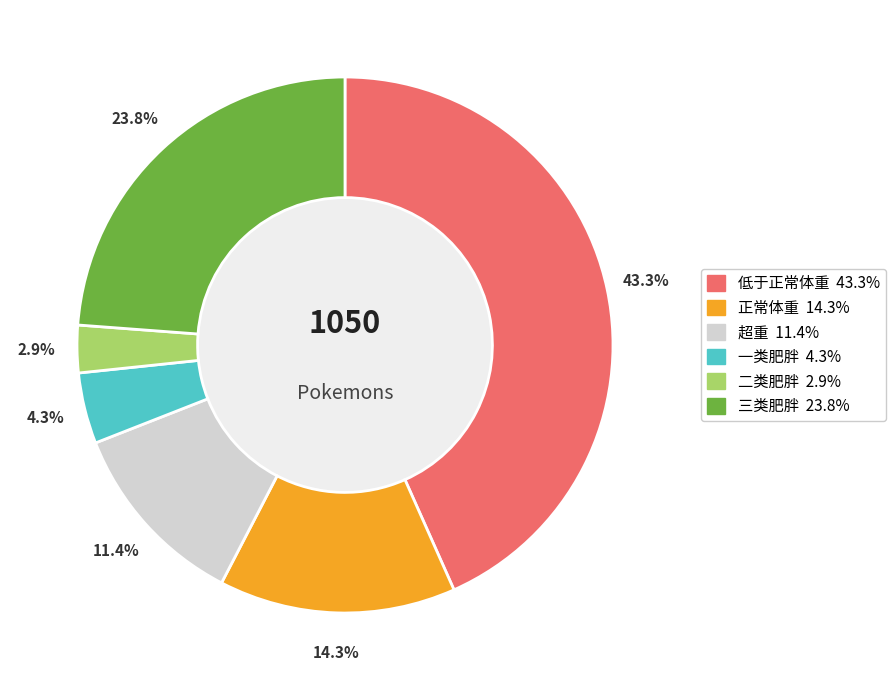

Count the number of slices in the pie.

6